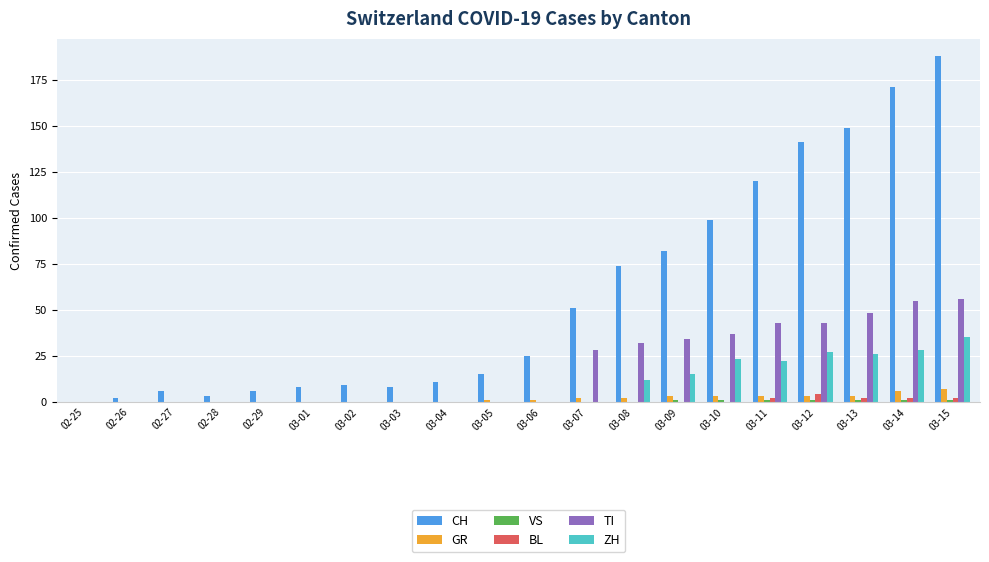

Count the number of data series in this chart.

6